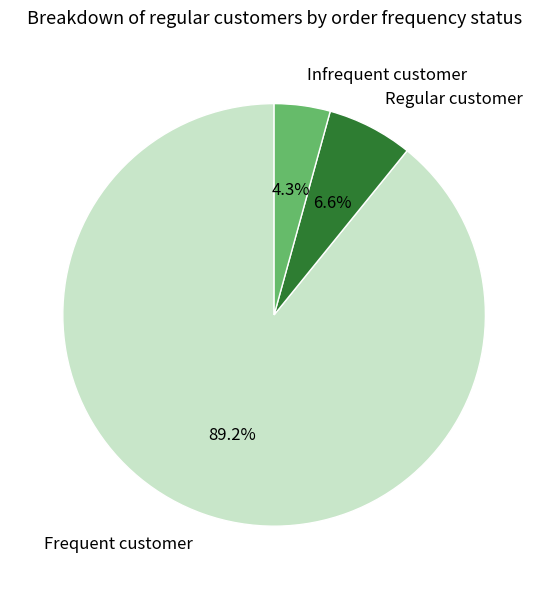

To the nearest percent, what is the average slice percentage?

33%